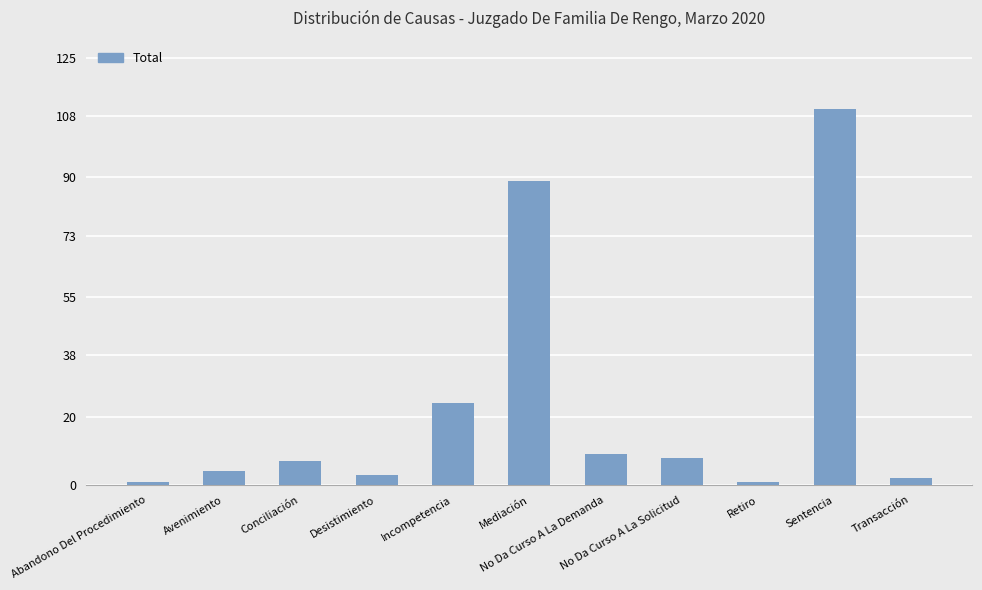

How many values are below 7?

5